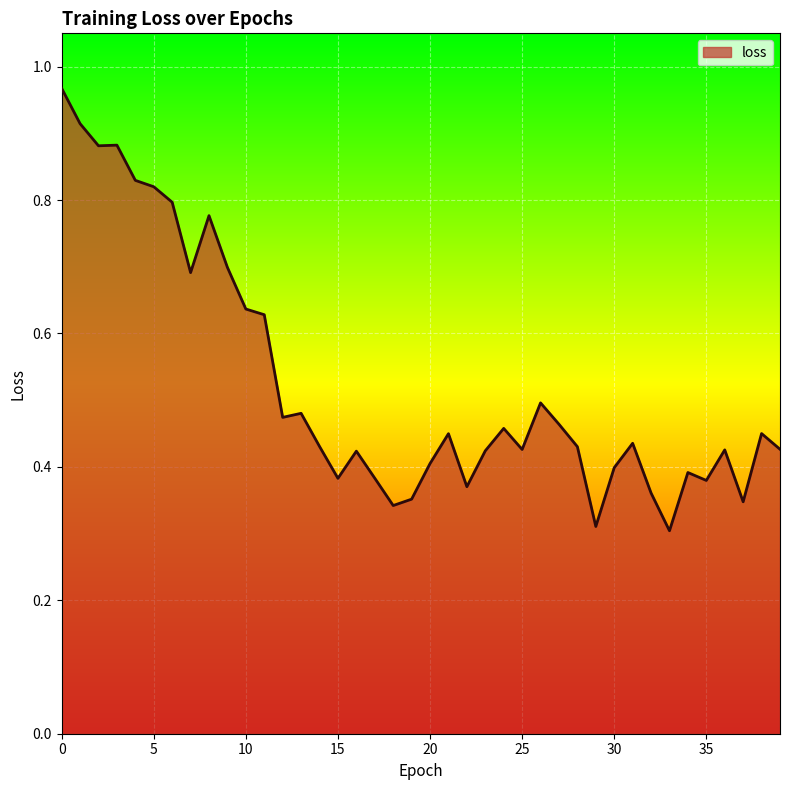

Rank the categories by value from highest to lowest.

0, 1, 3, 2, 4, 5, 6, 8, 9, 7, 10, 11, 26, 13, 12, 27, 24, 38, 21, 31, 14, 28, 39, 25, 36, 23, 16, 20, 30, 34, 17, 15, 35, 22, 32, 19, 37, 18, 29, 33